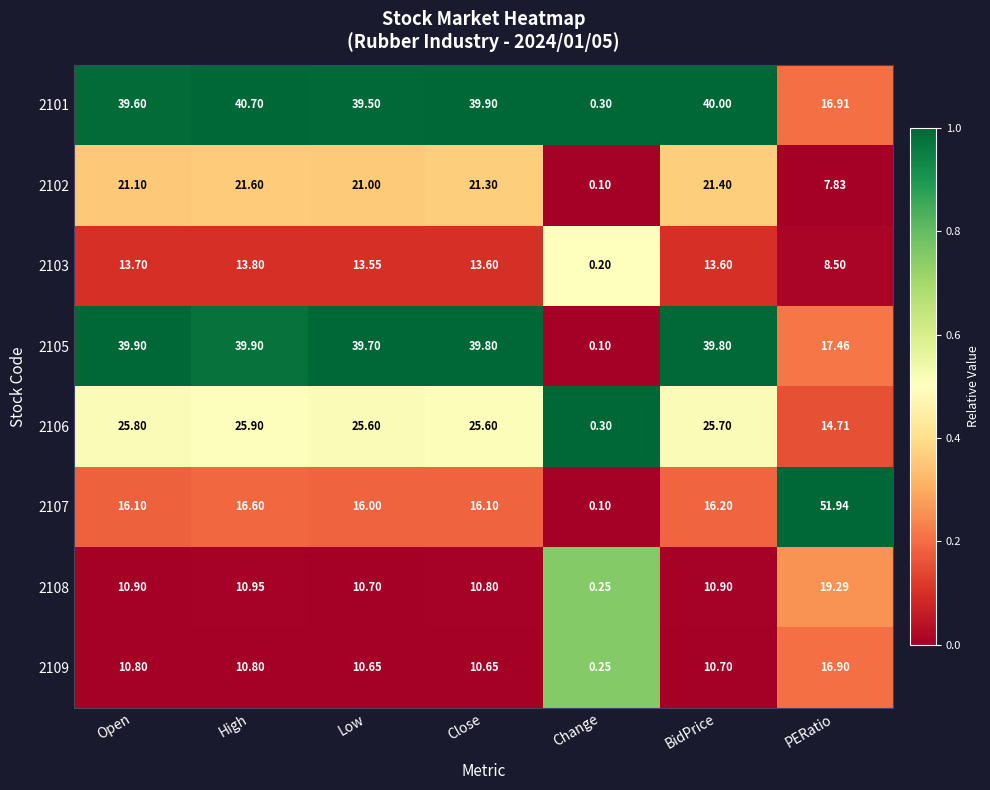

At which category does the chart reach its minimum across all series?

Change